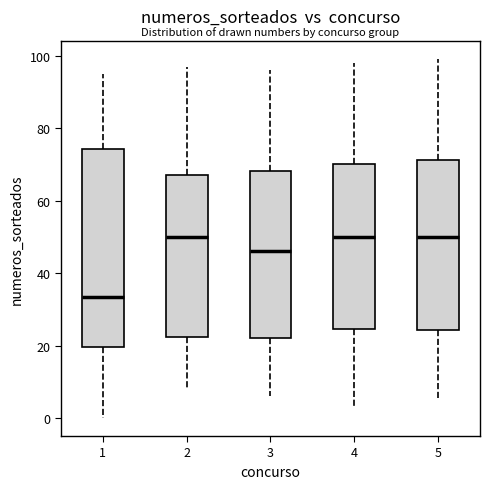

Where is the upper edge of the box at x = 5 on the y-axis? The values are not printed on the chart, so give them approximately, as read against the axis.

72